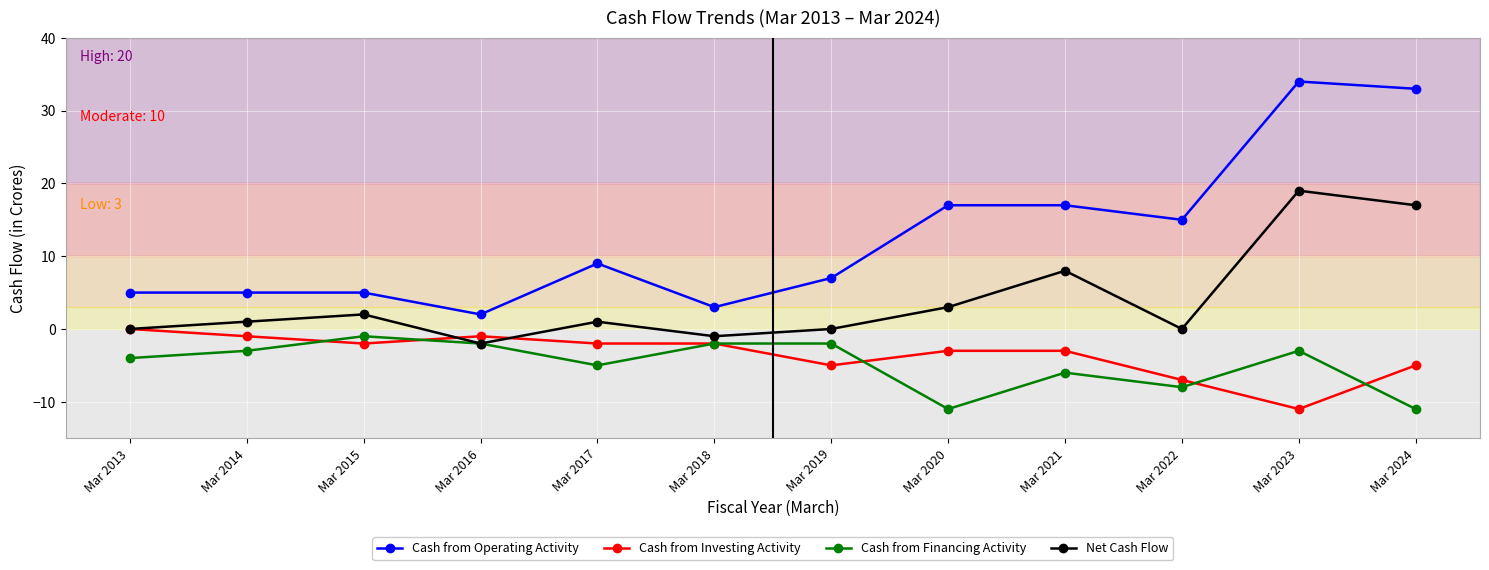

Which series has the widest spread of values?

Cash from Operating Activity